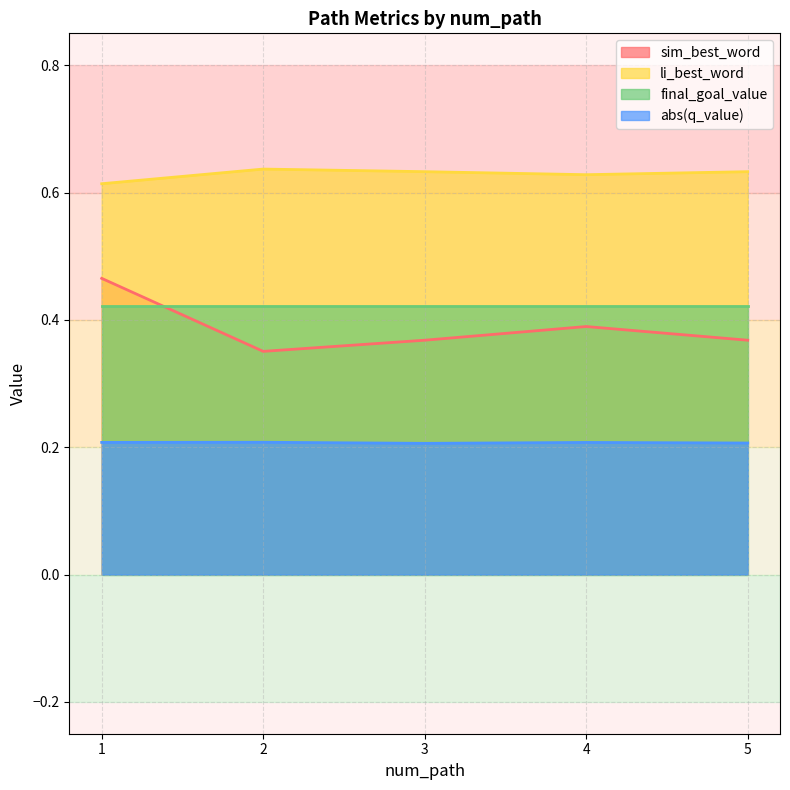

True or false: li_best_word and sim_best_word cross at least once.

False